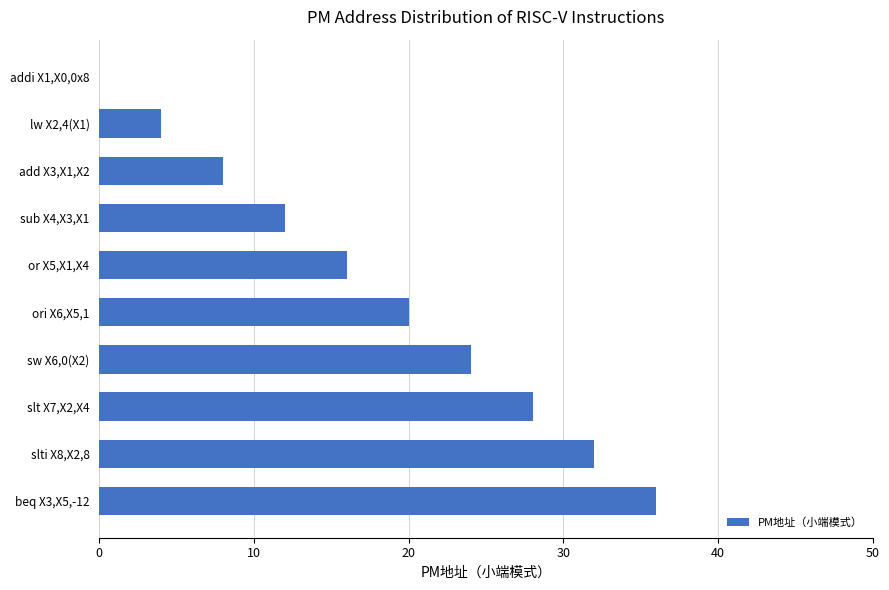

Approximately how many times larger is the value at lw X2,4(X1) compared to add X3,X1,X2?

0.5